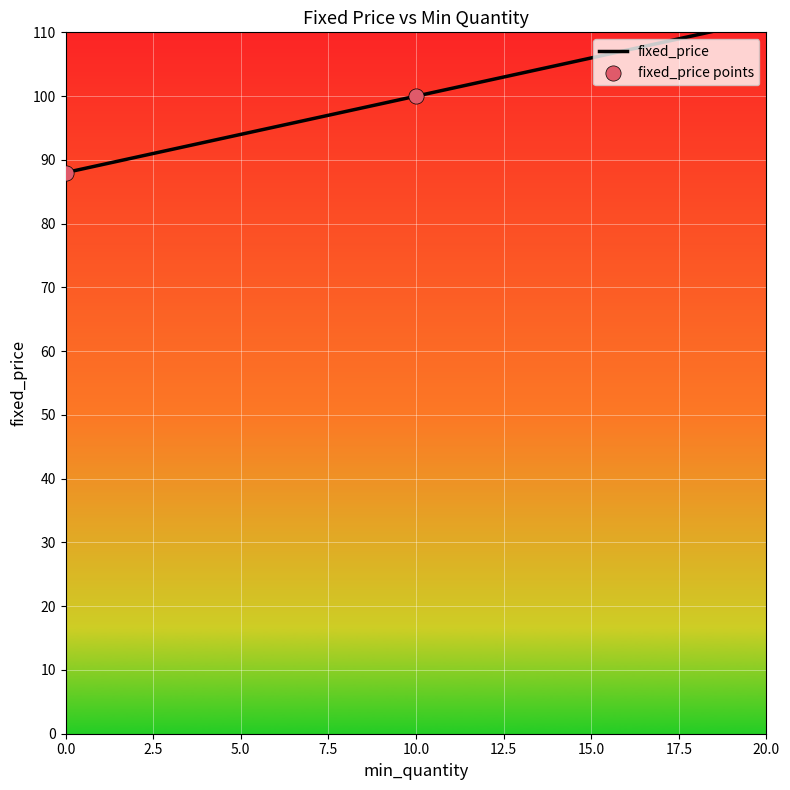

What is the change in value from 10 to 0?

-12.0